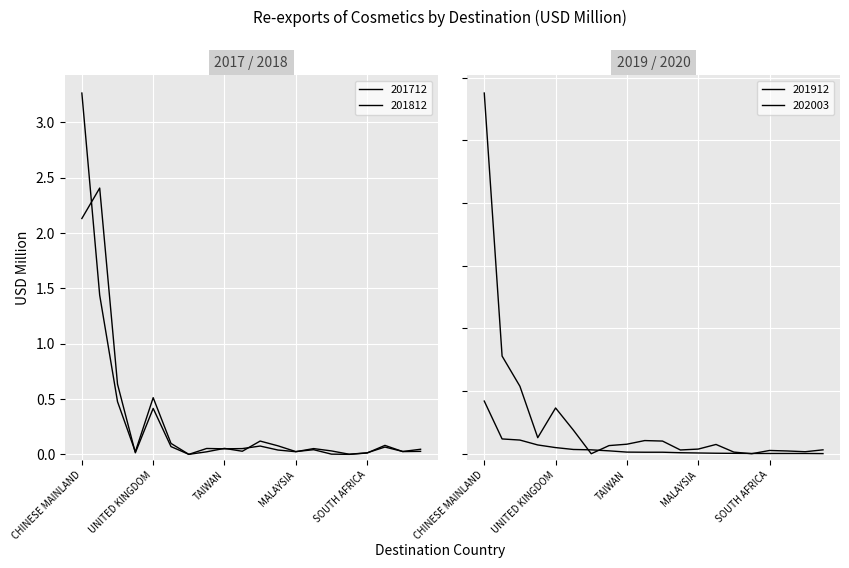

What position from the right is MALAYSIA?

8